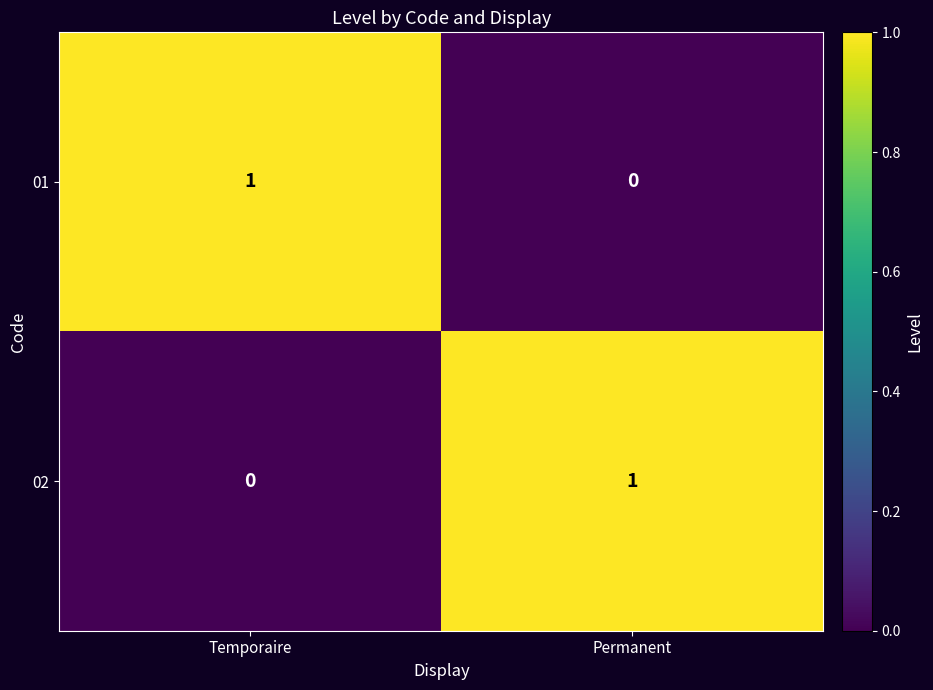

The 01 series shows 1 at Temporaire. True or false?

True